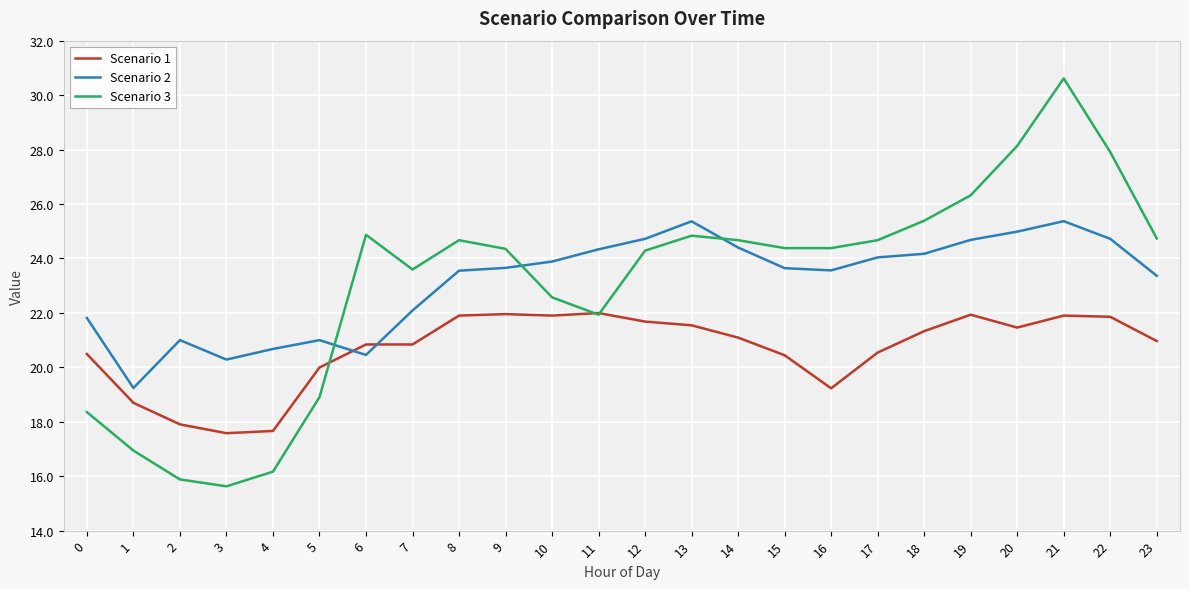

Rank the series by their maximum value, from highest to lowest.

Scenario 3, Scenario 2, Scenario 1